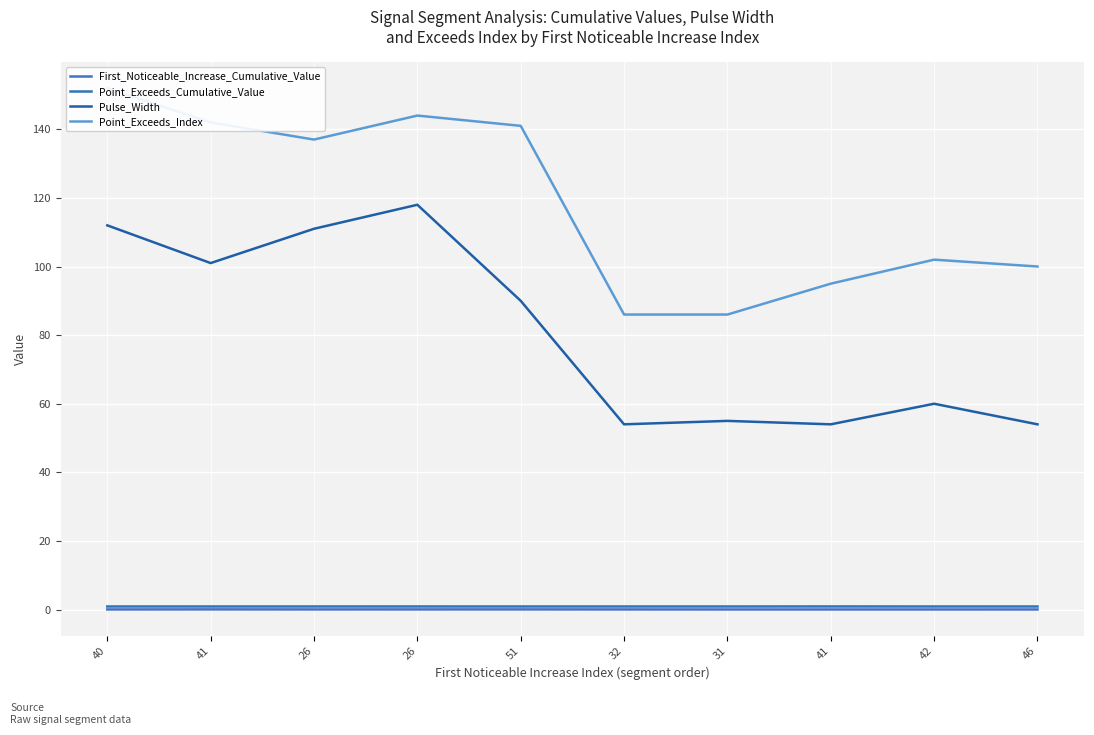

What is the sum of the Pulse_Width values at 31 and 46?

109.0